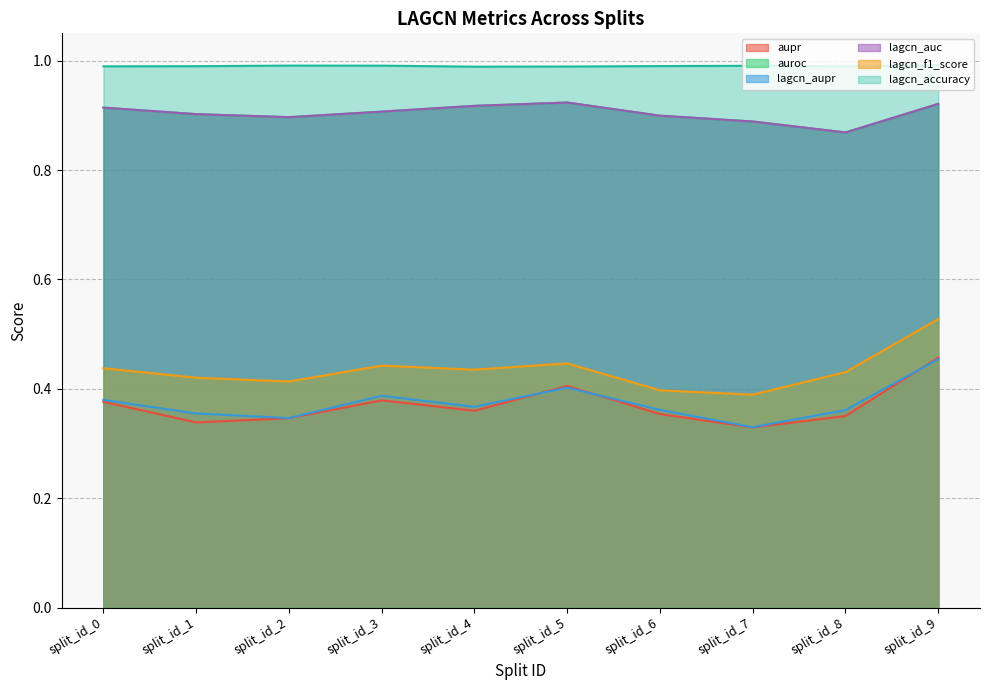

How many lines are shown in the chart?

6